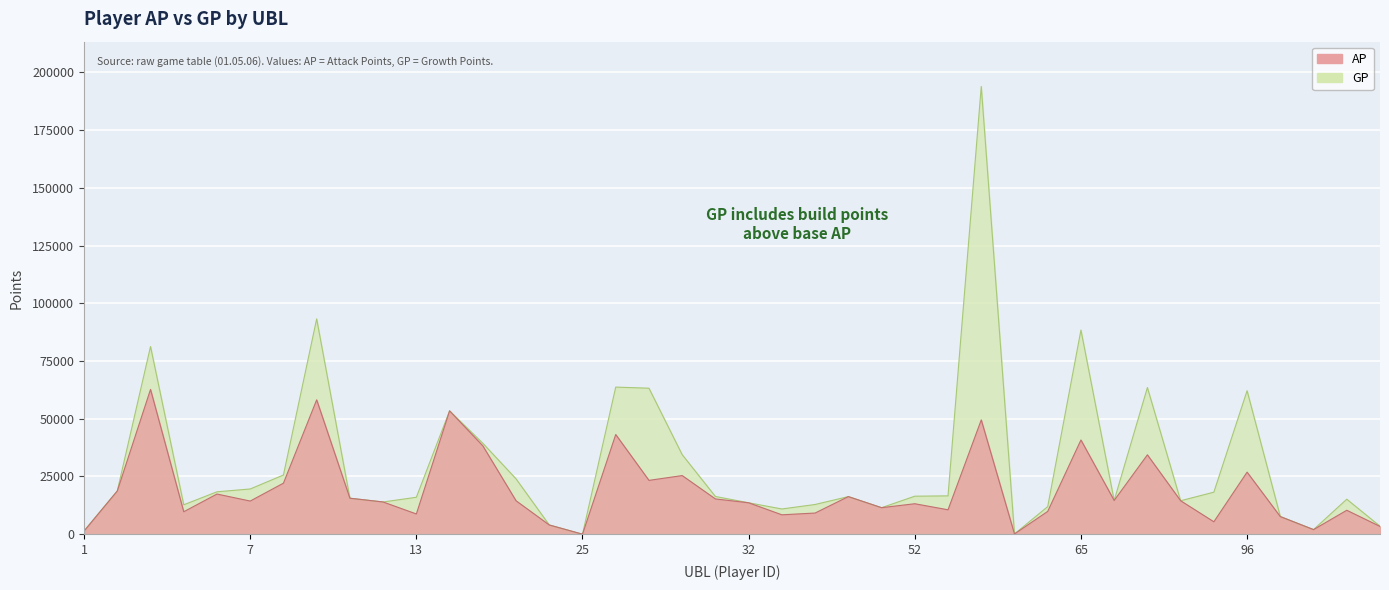

What is the approximate value of AP at 59, to the nearest 10?

100